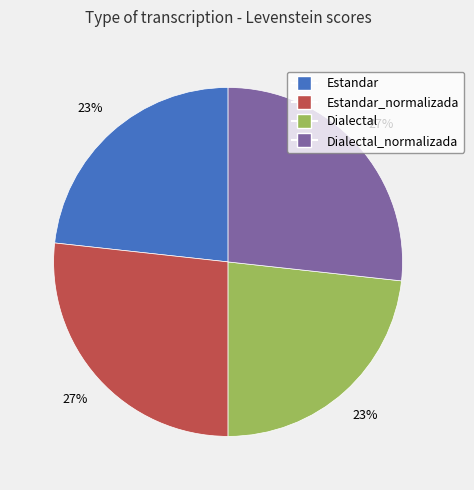

How many slices are in this pie chart?

4